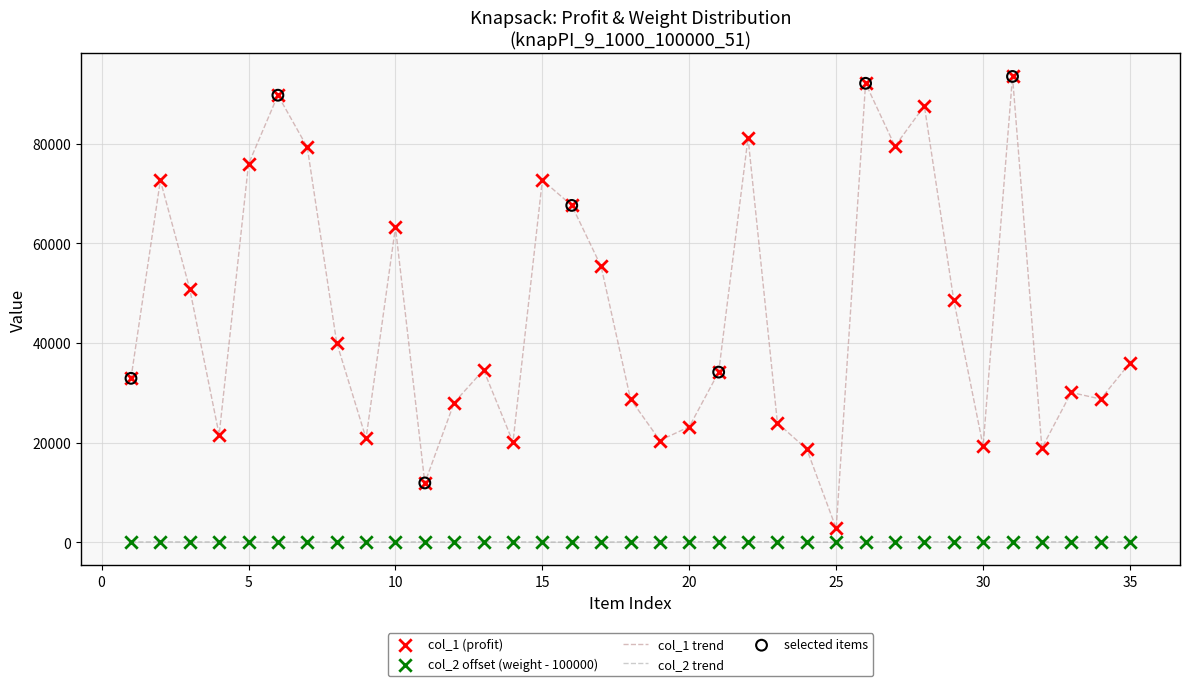

Which series has the largest total across all categories?

col_1 trend